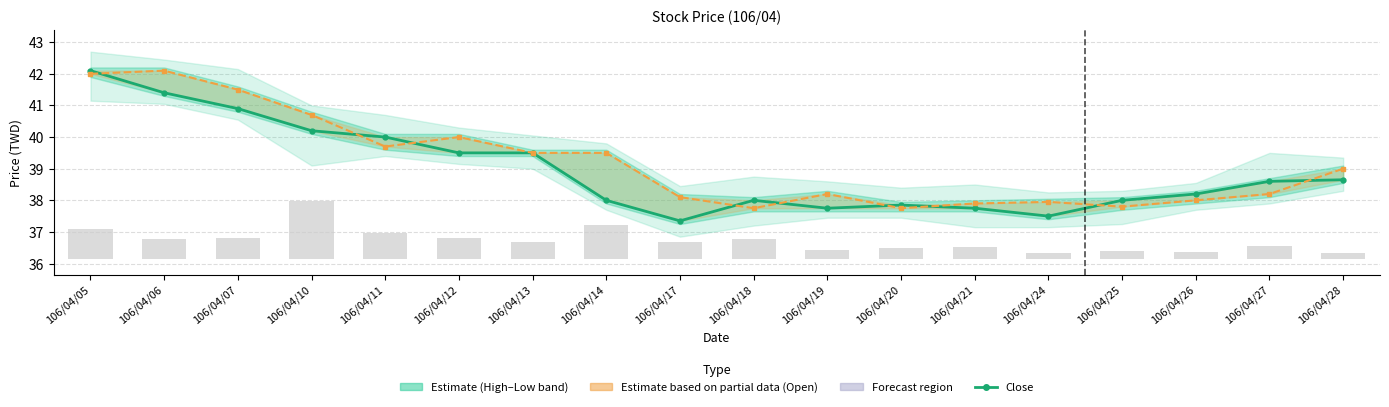

Which series has the largest total across all categories?

Open (partial)